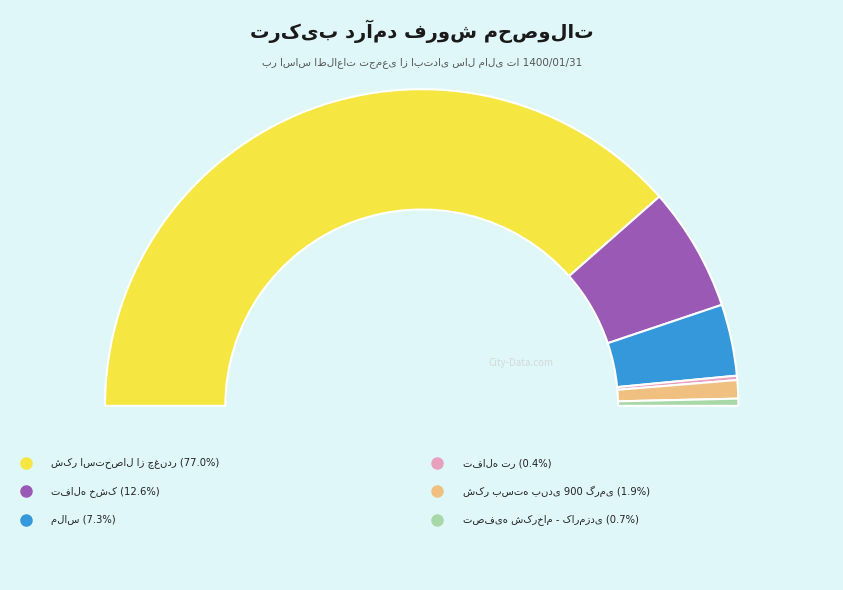

Between تصفیه شکرخام - کارمزدی and ملاس, which is larger?

ملاس